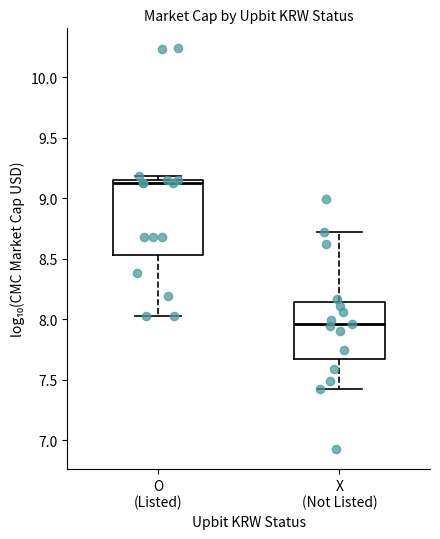

Which box's median line is the lowest?

X (Not Listed)